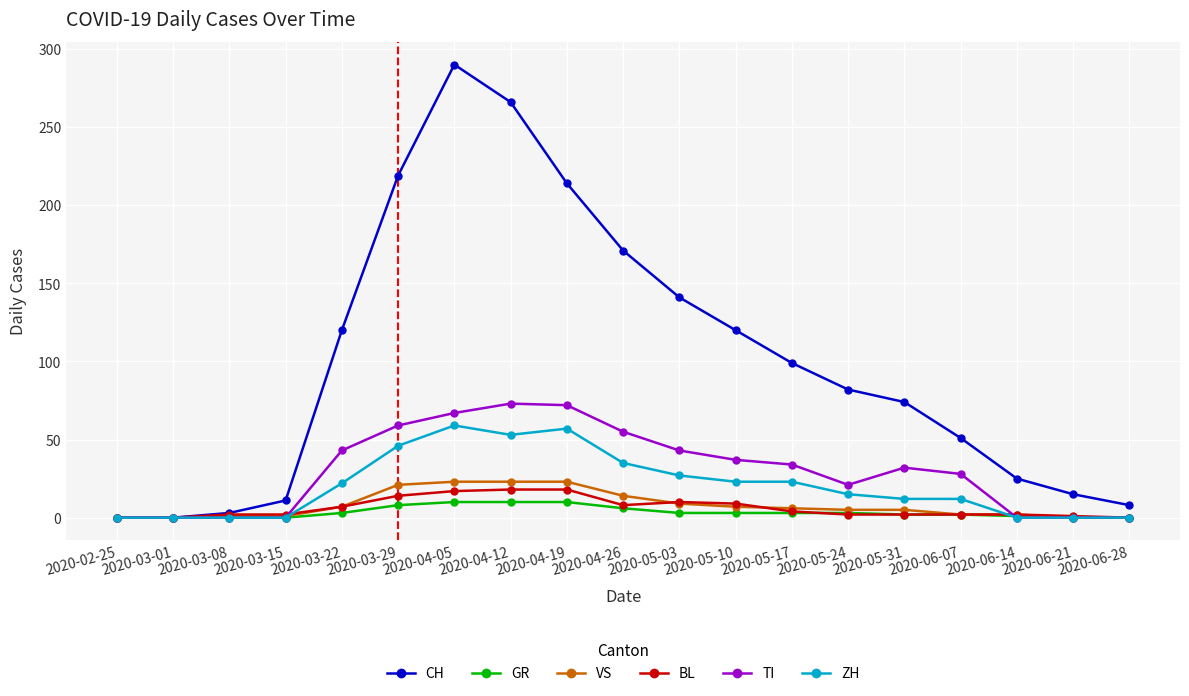

Is the value of BL at 2020-03-01 greater than the value of CH at 2020-05-17?

No